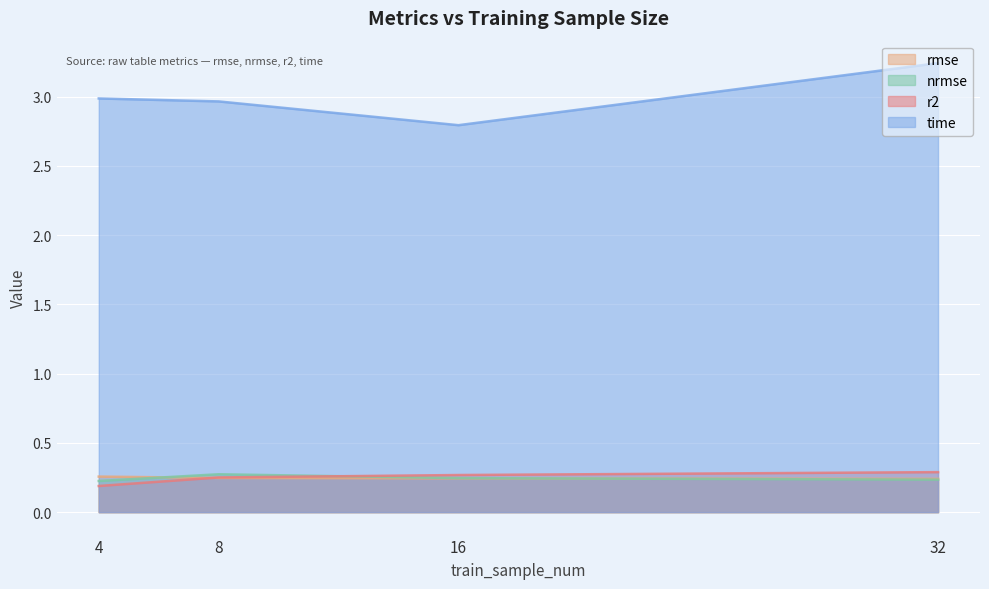

True or false: time and r2 cross at least once.

False